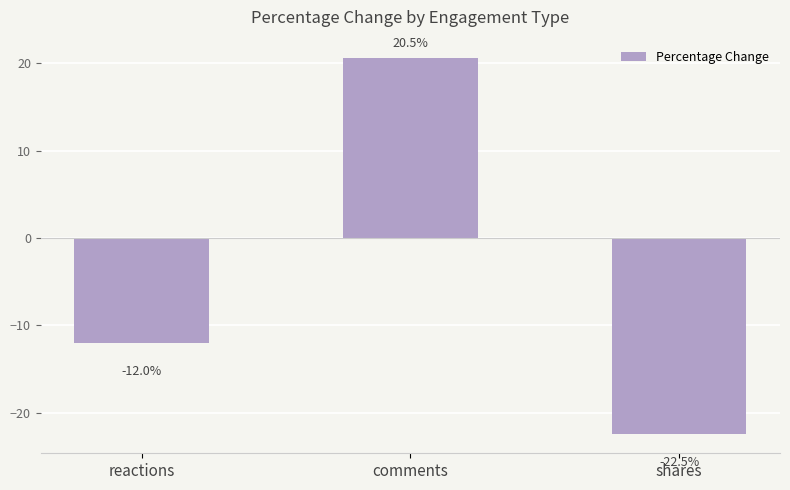

Count the number of data series in this chart.

1